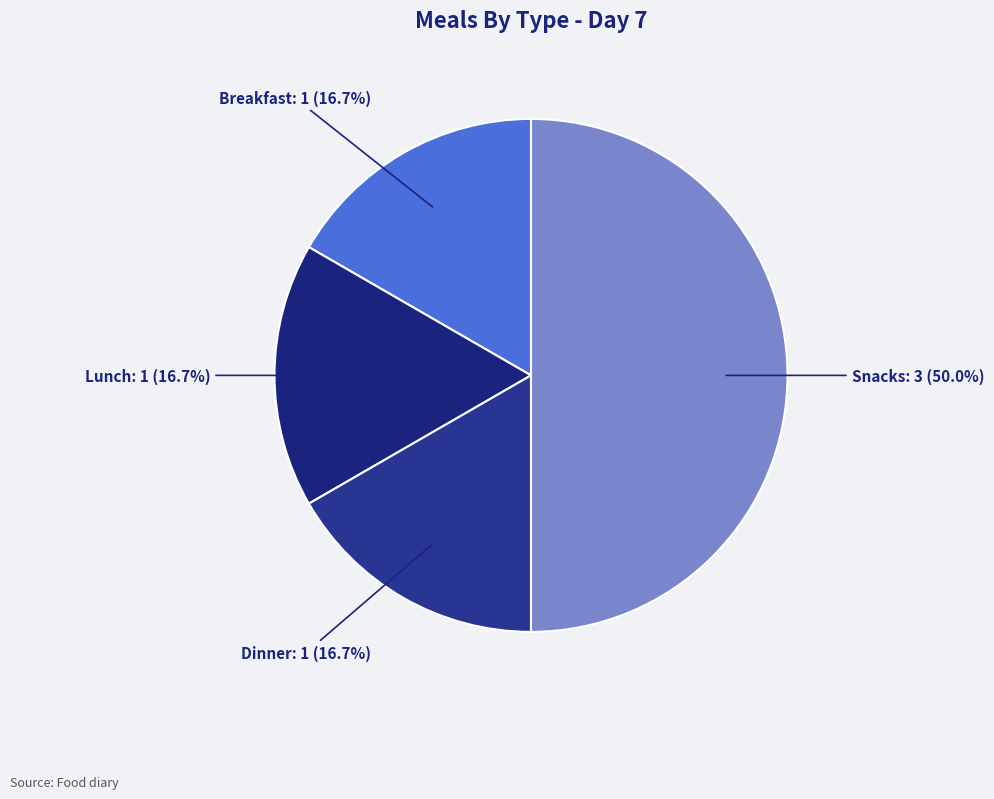

How many segments does this pie chart have?

4